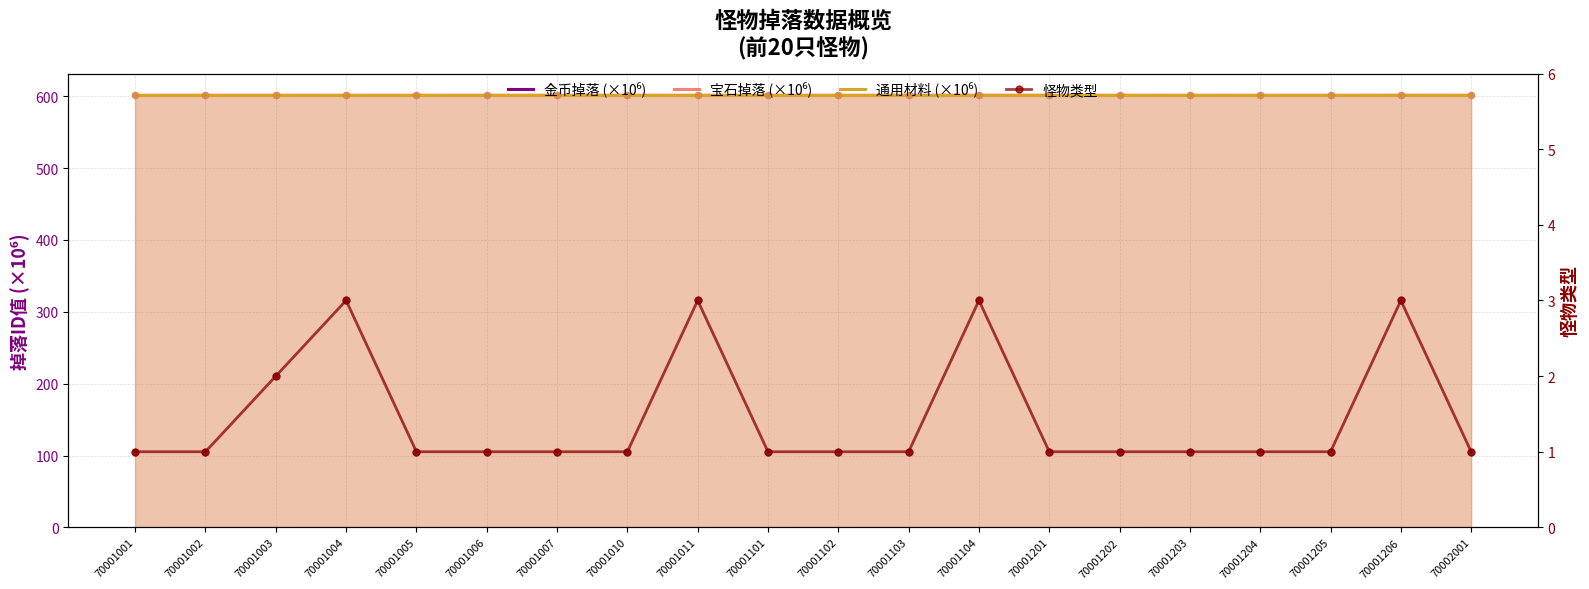

At which category is the sum across all series the highest?

70001104